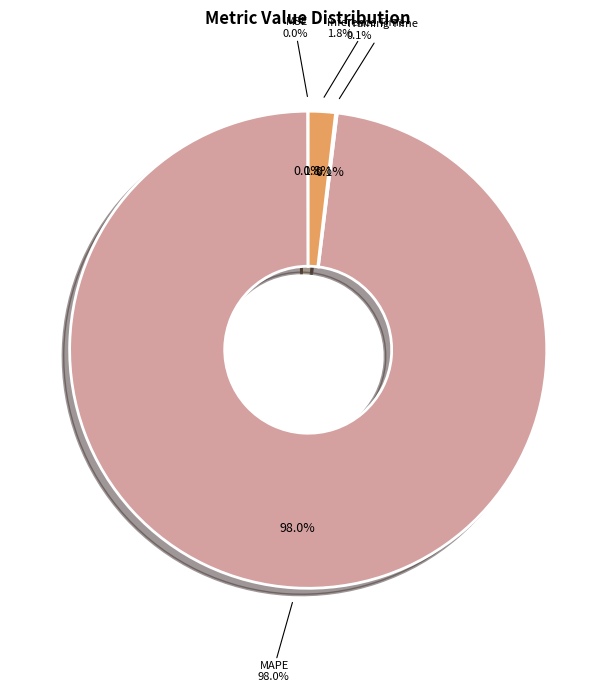

Does MAPE account for over 50% of the chart?

Yes